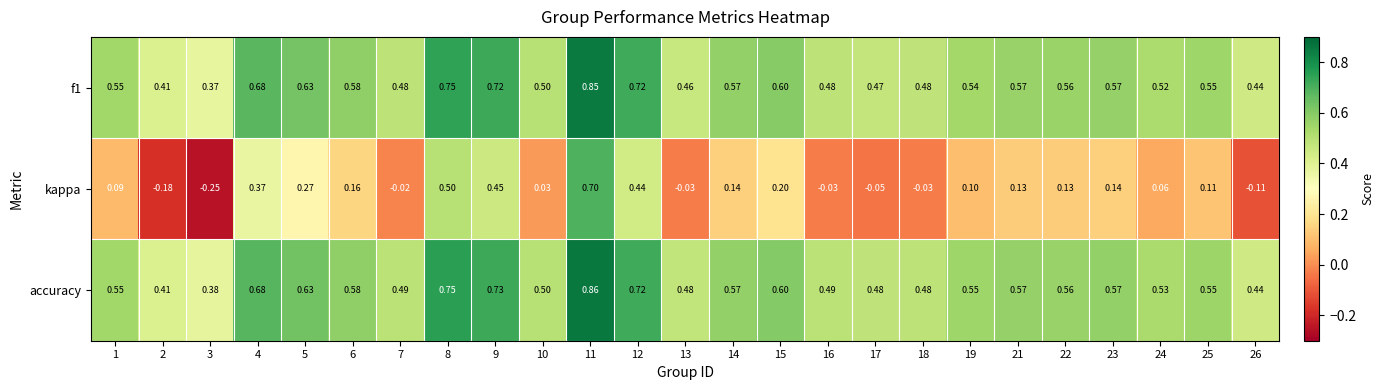

Which series has the largest total across all categories?

accuracy